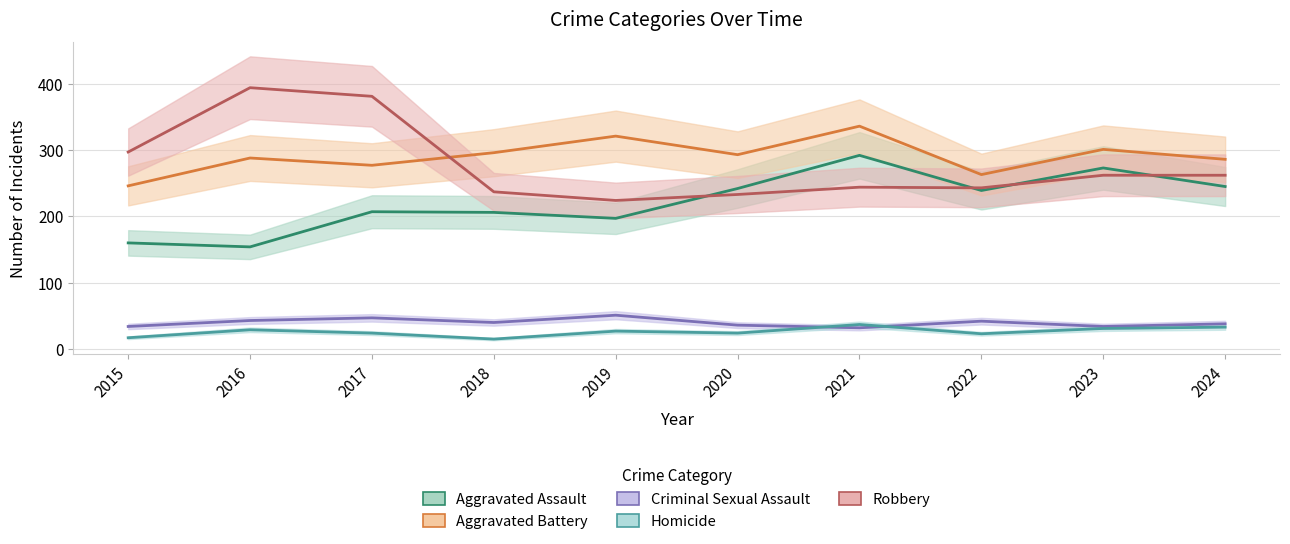

The Aggravated Assault series shows 448 at 2023. True or false?

False